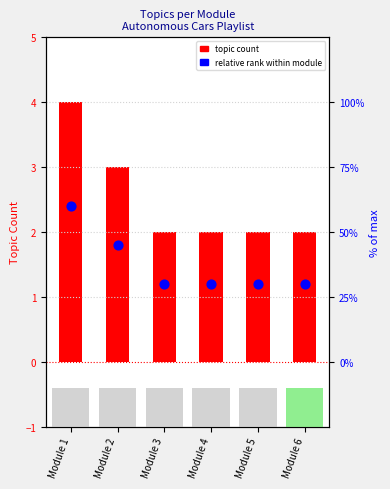

What are all the series names shown in the legend?

Topic Count, Relative rank within module